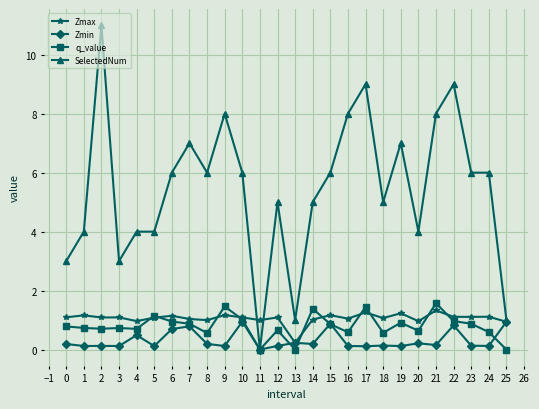

How many lines are shown in the chart?

4